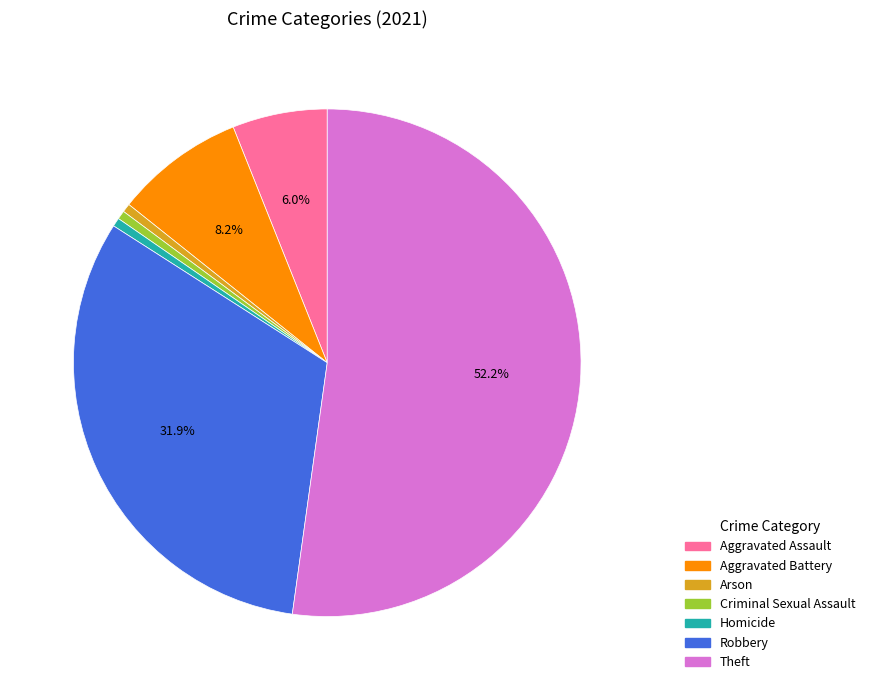

What is the ratio of the value at Theft to the value at Robbery?

1.6